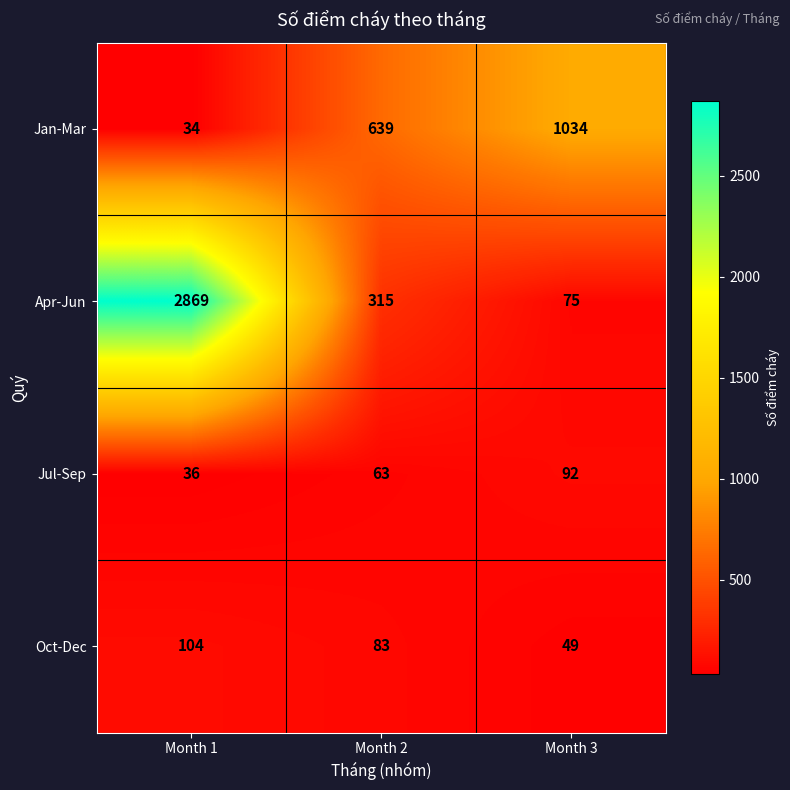

Reading left to right, transcribe all the data shown in this chart.

Jan-Mar: Month 1=34	Month 2=639	Month 3=1034
Apr-Jun: Month 1=2869	Month 2=315	Month 3=75
Jul-Sep: Month 1=36	Month 2=63	Month 3=92
Oct-Dec: Month 1=104	Month 2=83	Month 3=49